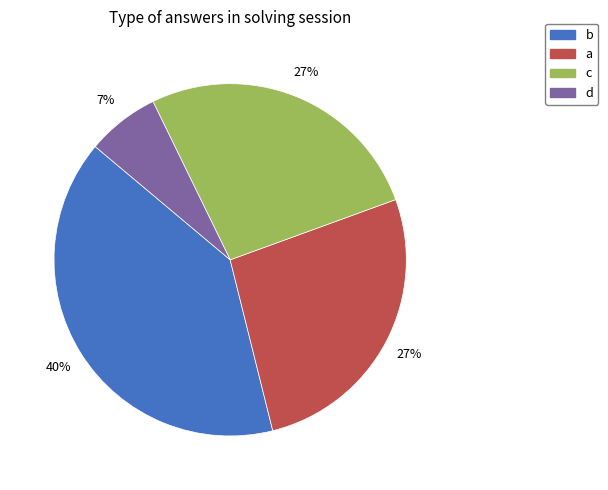

To the nearest percent, what percentage of the pie is c?

27%